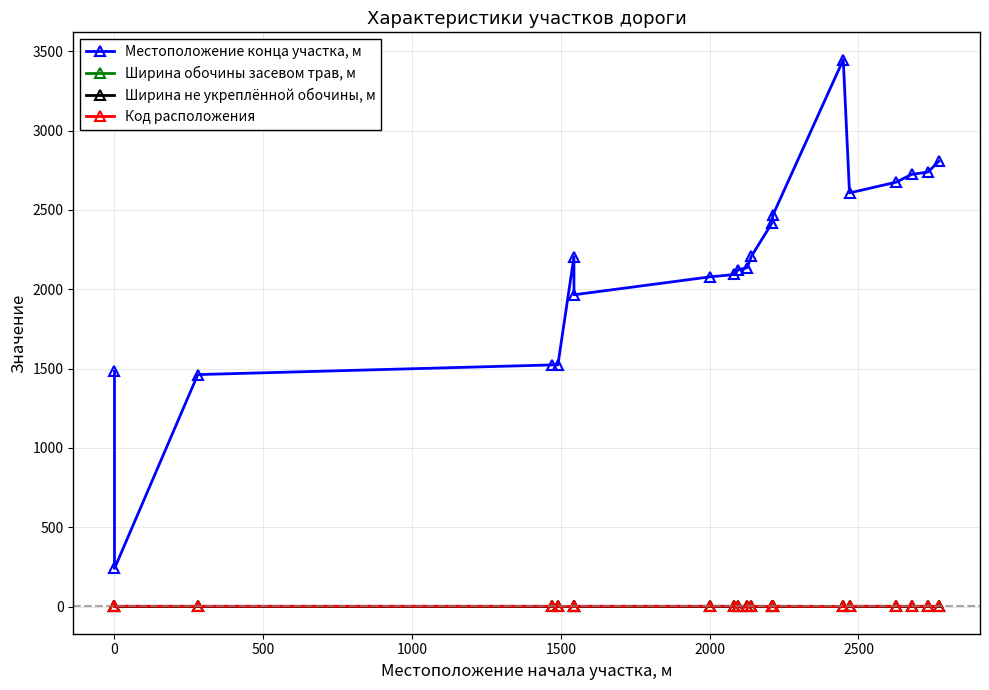

Is the value of Ширина не укреплённой обочины, м at 8 greater than the value of Местоположение конца участка, м at 500?

No